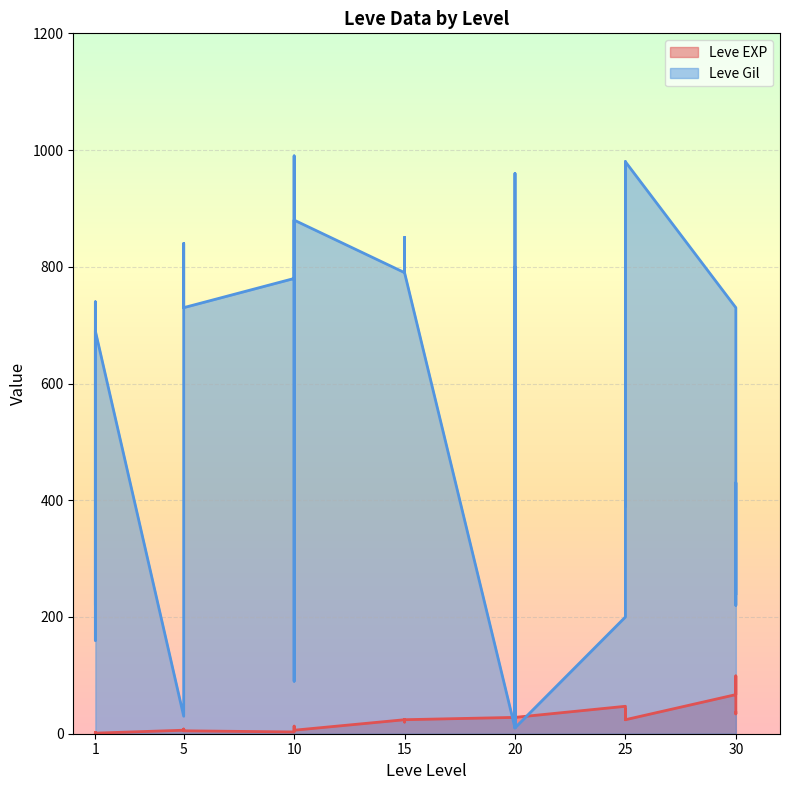

Which series ends up on top after the final intersection of Leve Gil and Leve EXP?

Leve Gil